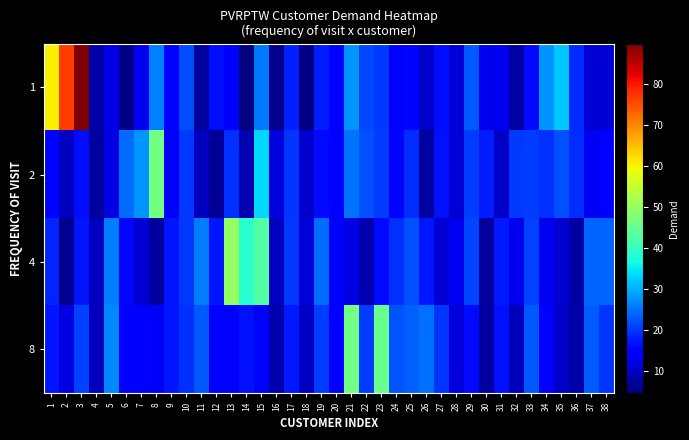

At how many categories does at least one series exceed 60?

3